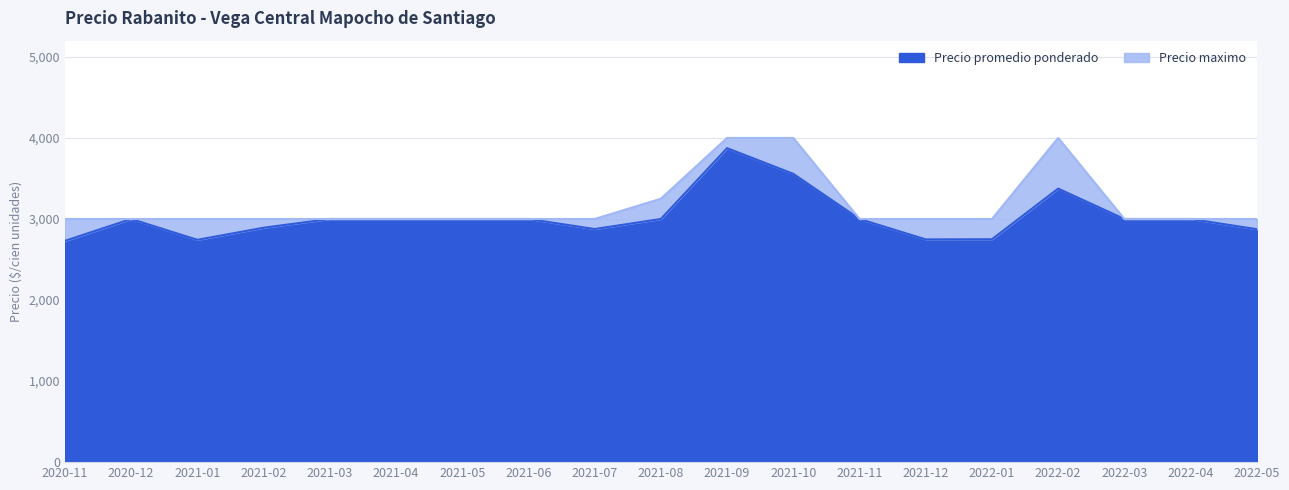

Is the value of Precio promedio ponderado at 2021-03 greater than the value of Precio maximo at 2021-12?

No